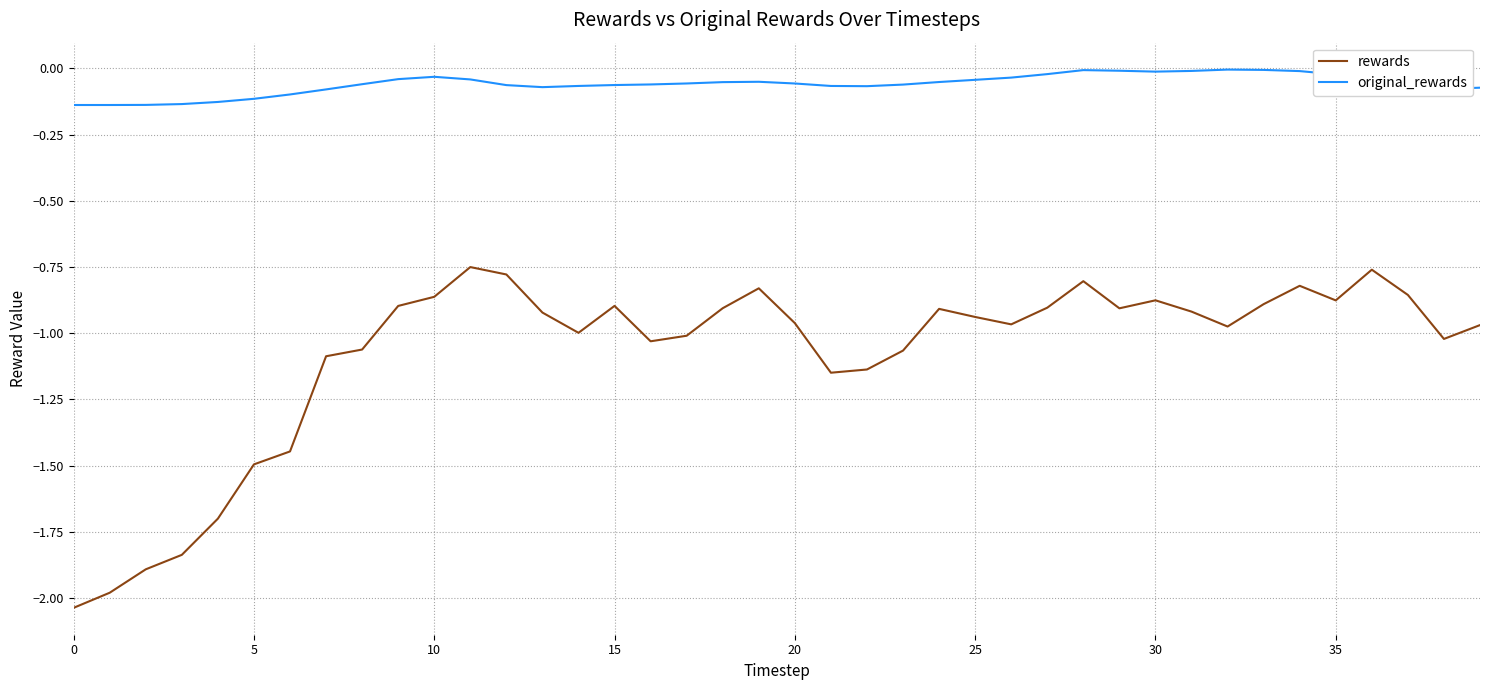

Which series has the widest spread of values?

rewards